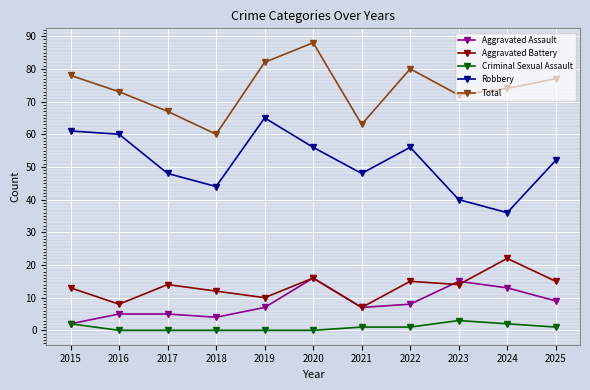

List the series in order of their peak value, highest first.

Total, Robbery, Aggravated Battery, Aggravated Assault, Criminal Sexual Assault